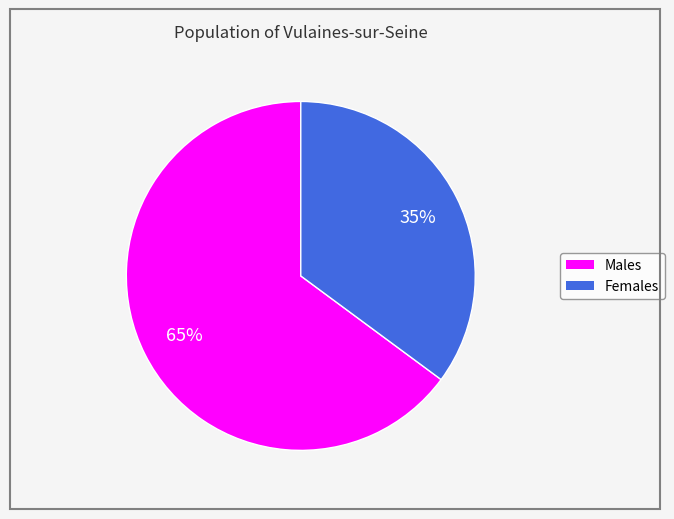

To the nearest percent, what is the average slice percentage?

50%